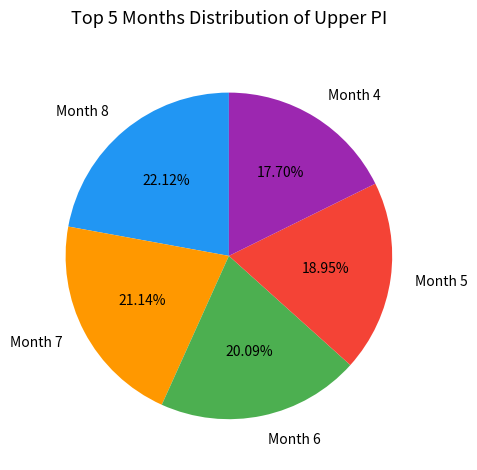

How many slices are in this pie chart?

5